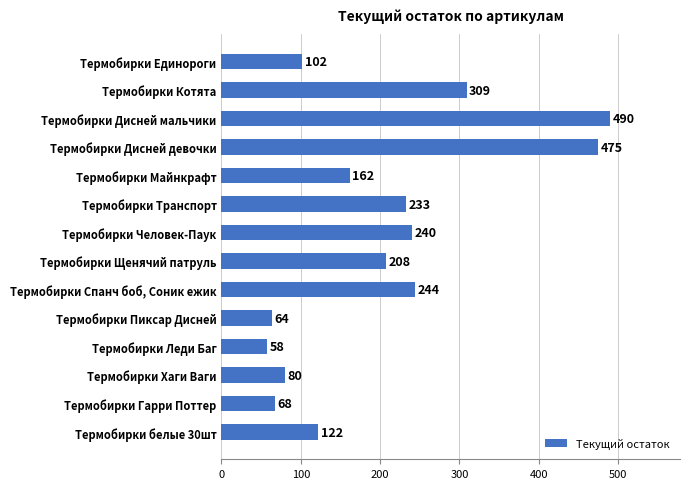

How many series are shown in this chart?

1